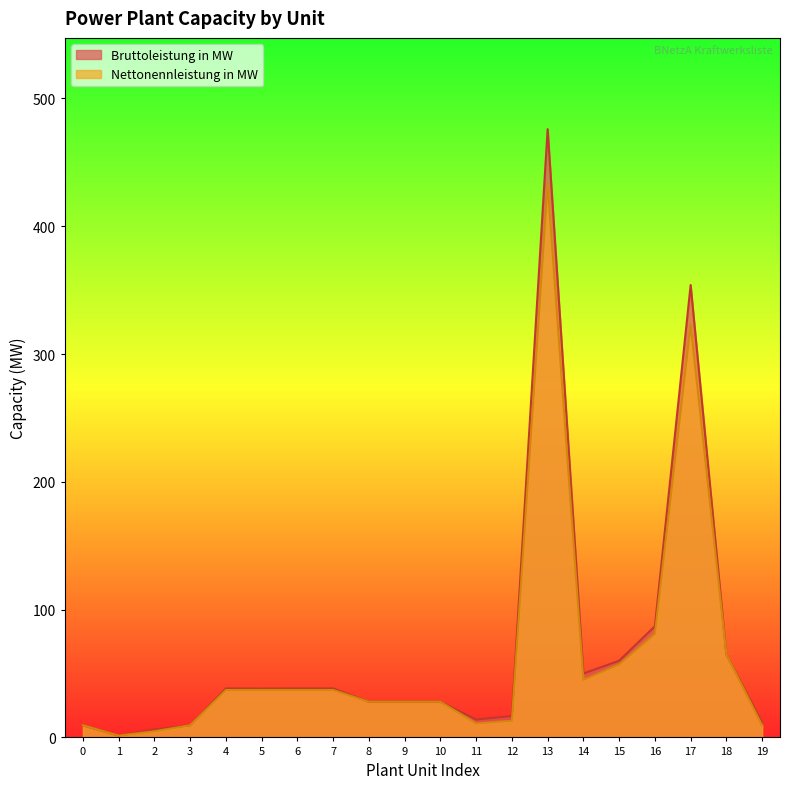

The value of Nettonennleistung in MW at 18 is 30.9. True or false?

False